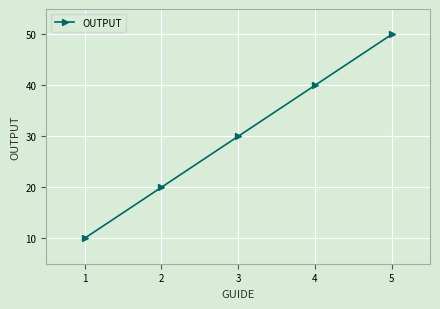

Reading left to right, transcribe all the data shown in this chart.

1=10	2=20	3=30	4=40	5=50